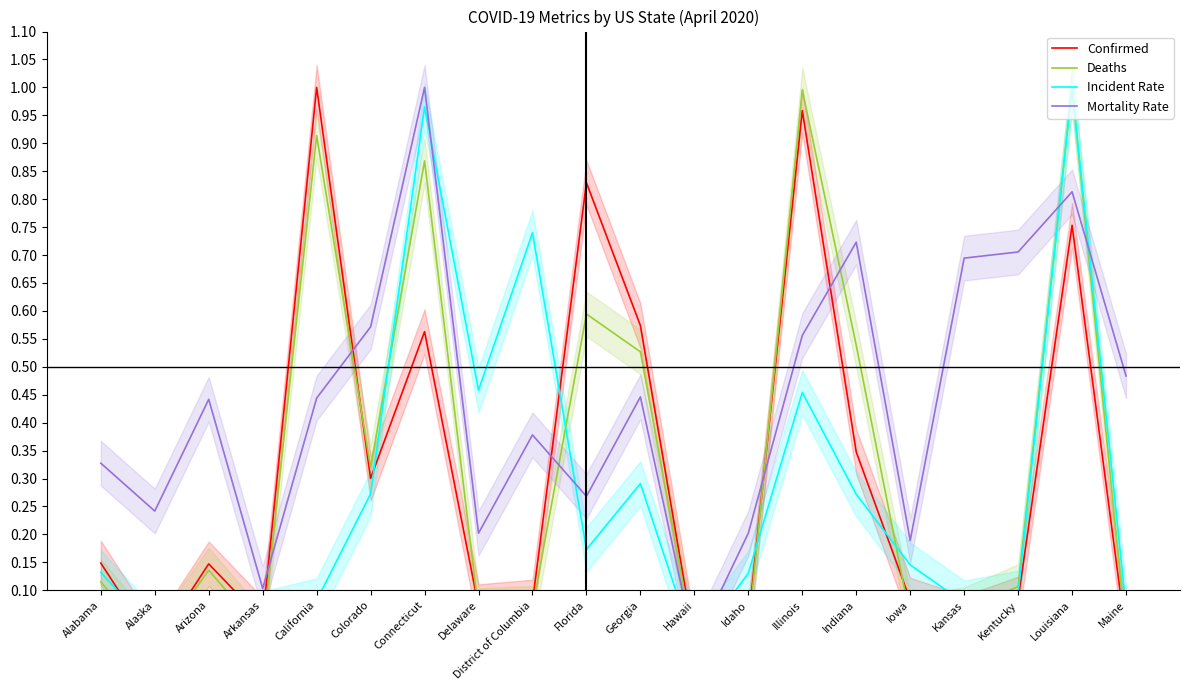

Reading left to right, extract all data points from this chart.

Confirmed: Alabama=0.1	Alaska=0.0	Arizona=0.1	Arkansas=0.0	California=1.0	Colorado=0.3	Connecticut=0.6	Delaware=0.1	District of Columbia=0.1	Florida=0.8	Georgia=0.6	Hawaii=0.0	Idaho=0.0	Illinois=1.0	Indiana=0.3	Iowa=0.1	Kansas=0.1	Kentucky=0.1	Louisiana=0.8	Maine=0.0
Deaths: Alabama=0.1	Alaska=0.0	Arizona=0.1	Arkansas=0.0	California=0.9	Colorado=0.3	Connecticut=0.9	Delaware=0.1	District of Columbia=0.1	Florida=0.6	Georgia=0.5	Hawaii=0.0	Idaho=0.0	Illinois=1.0	Indiana=0.5	Iowa=0.1	Kansas=0.1	Kentucky=0.1	Louisiana=1.0	Maine=0.0
Incident Rate: Alabama=0.1	Alaska=0.0	Arizona=0.1	Arkansas=0.1	California=0.1	Colorado=0.3	Connecticut=1.0	Delaware=0.5	District of Columbia=0.7	Florida=0.2	Georgia=0.3	Hawaii=0.0	Idaho=0.1	Illinois=0.5	Indiana=0.3	Iowa=0.1	Kansas=0.1	Kentucky=0.1	Louisiana=1.0	Maine=0.1
Mortality Rate: Alabama=0.3	Alaska=0.2	Arizona=0.4	Arkansas=0.1	California=0.4	Colorado=0.6	Connecticut=1.0	Delaware=0.2	District of Columbia=0.4	Florida=0.3	Georgia=0.4	Hawaii=0.0	Idaho=0.2	Illinois=0.6	Indiana=0.7	Iowa=0.2	Kansas=0.7	Kentucky=0.7	Louisiana=0.8	Maine=0.5